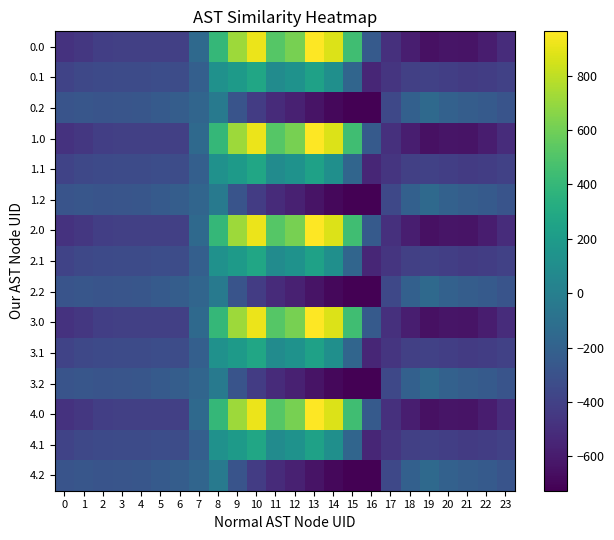

Count the number of categories in the chart.

24